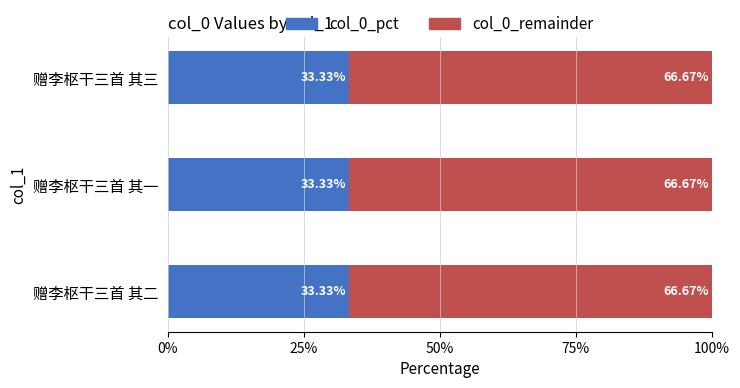

What is the sum of the col_0_pct values at 赠李枢干三首 其二 and 赠李枢干三首 其三?

66.7